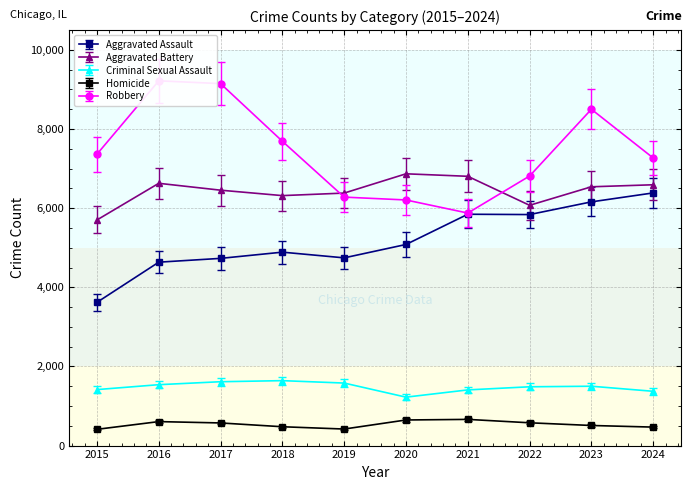

True or false: Homicide and Aggravated Assault cross at least once.

False